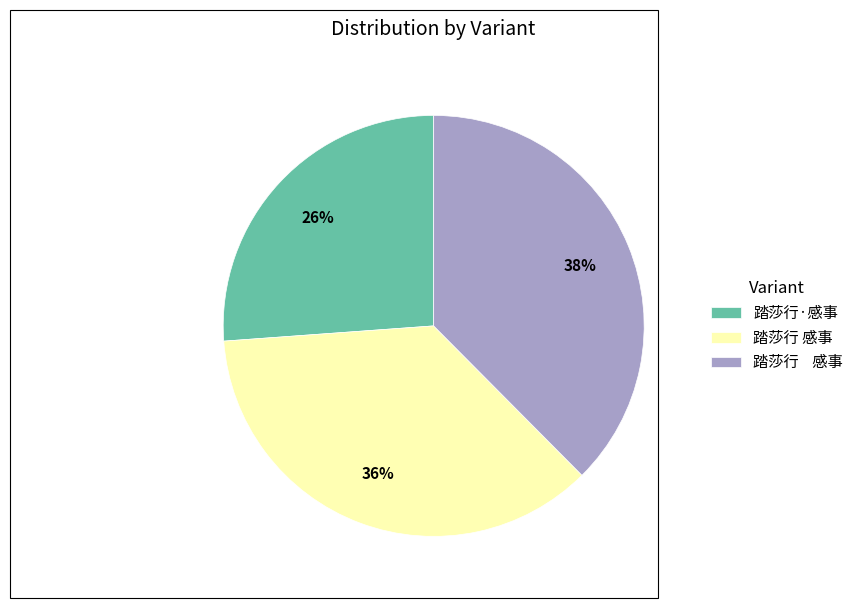

To the nearest percent, what is the average slice percentage?

33%